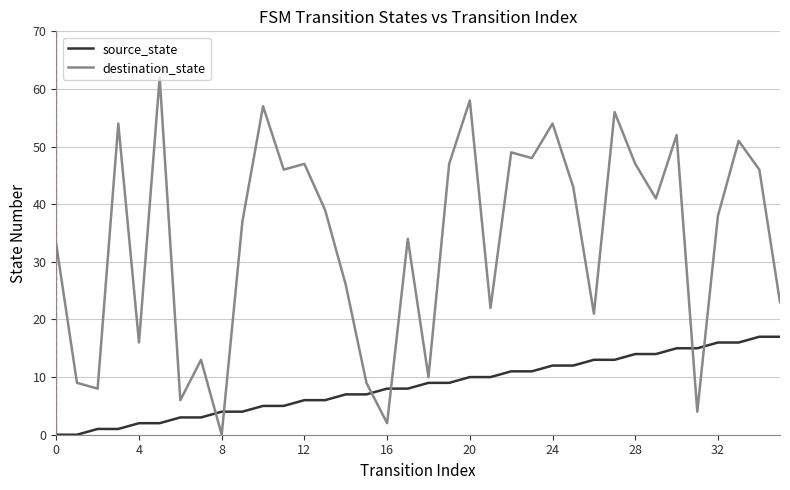

Count the number of categories in the chart.

36